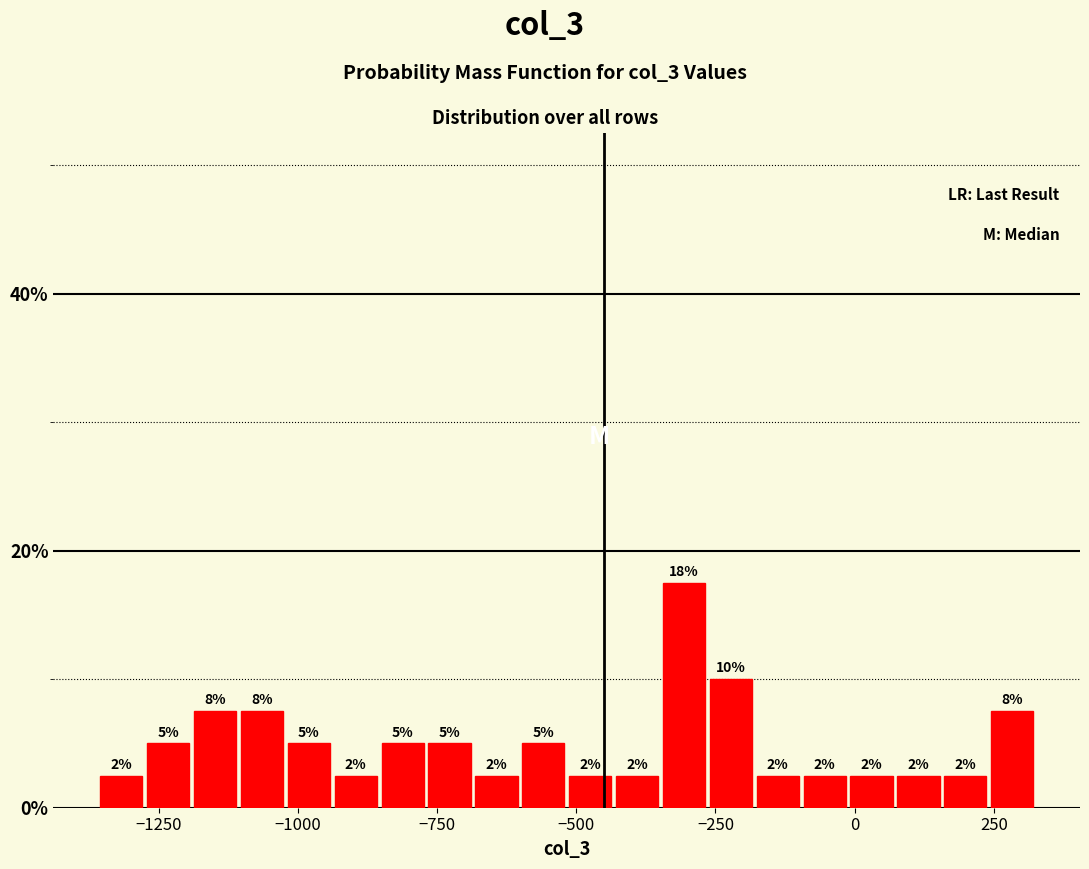

Around what value on the x-axis is the tallest bar? Give the approximate position of its centre, as read against the axis.

-300